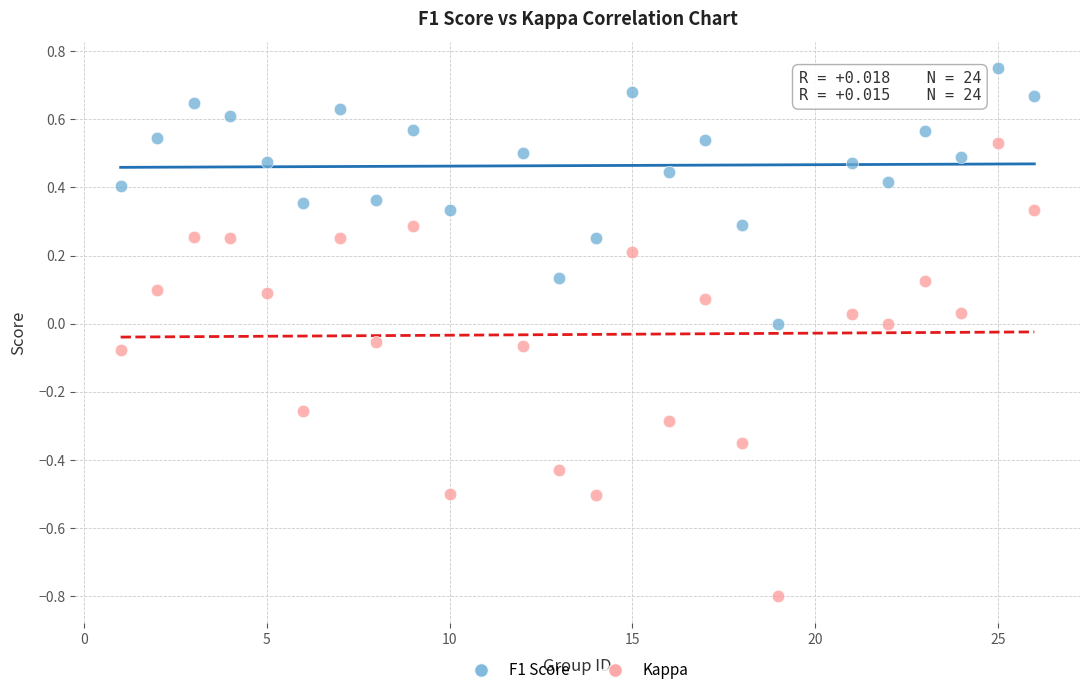

Which series has the widest spread of Y values?

Kappa